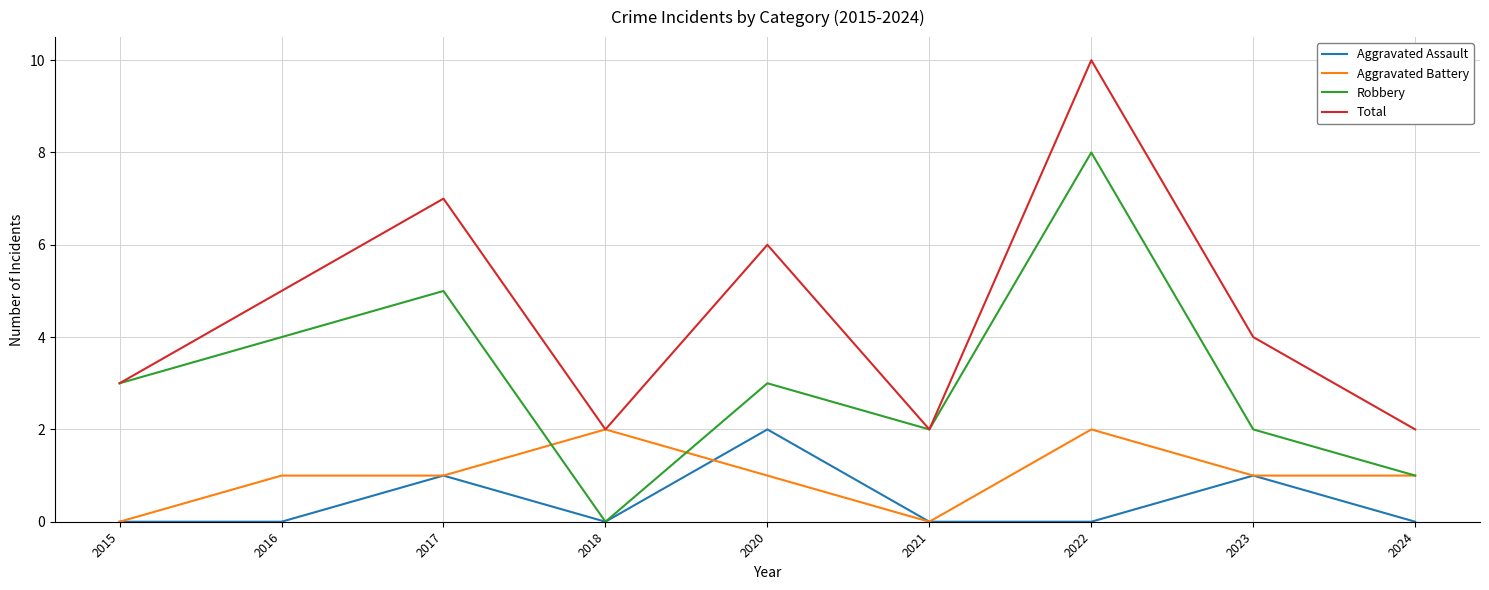

Which series changed the most between 2017 and 2020?

Robbery